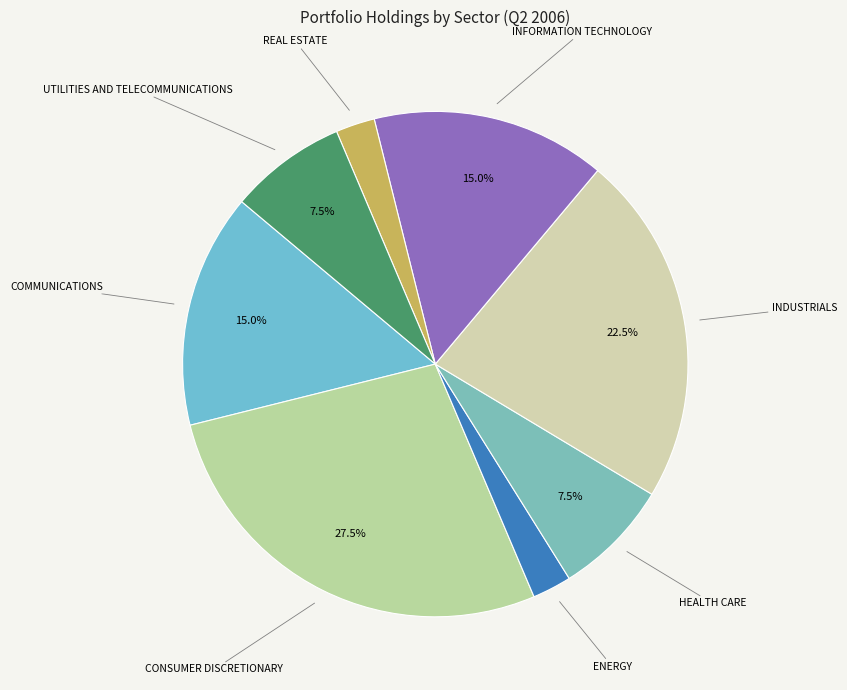

Combined, do HEALTH CARE and INFORMATION TECHNOLOGY account for over 50%?

No